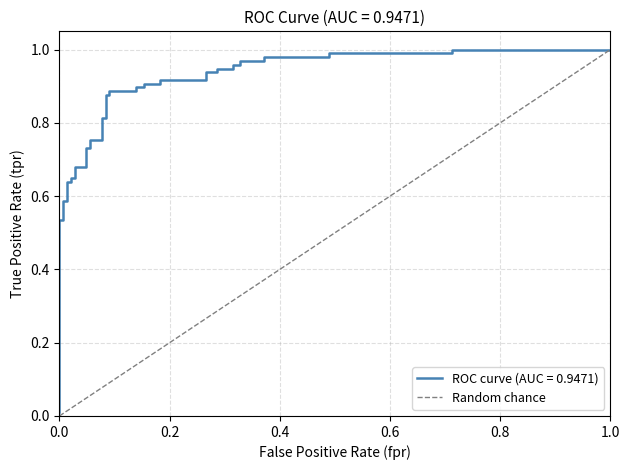

The value at 1.0 is 1. True or false?

False